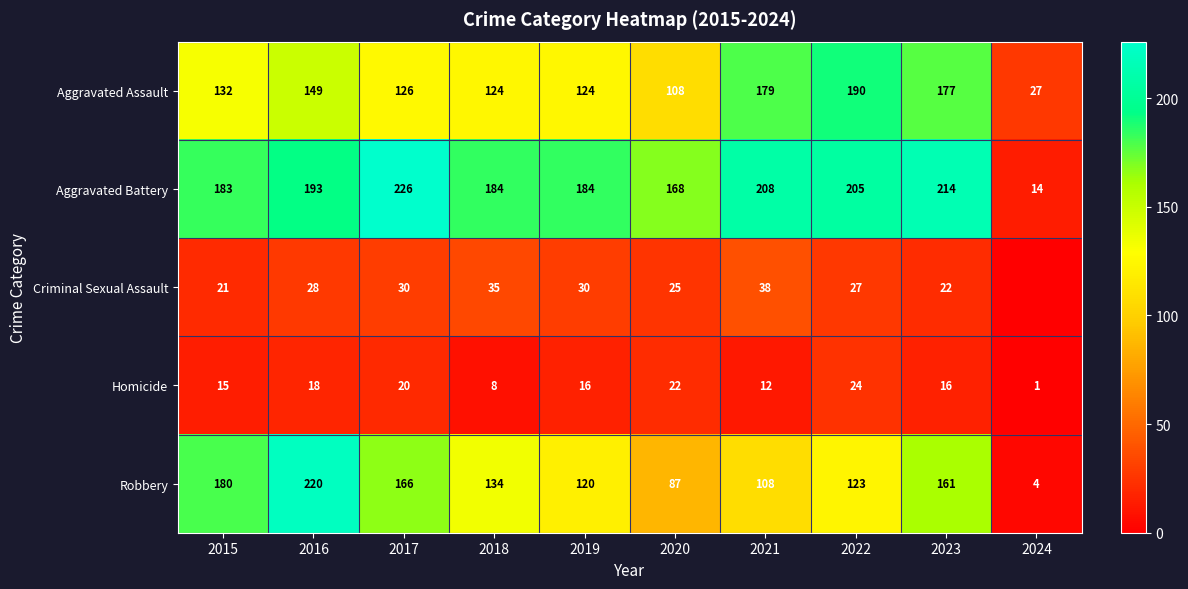

Is it true that Homicide equals 10 at 2020?

False